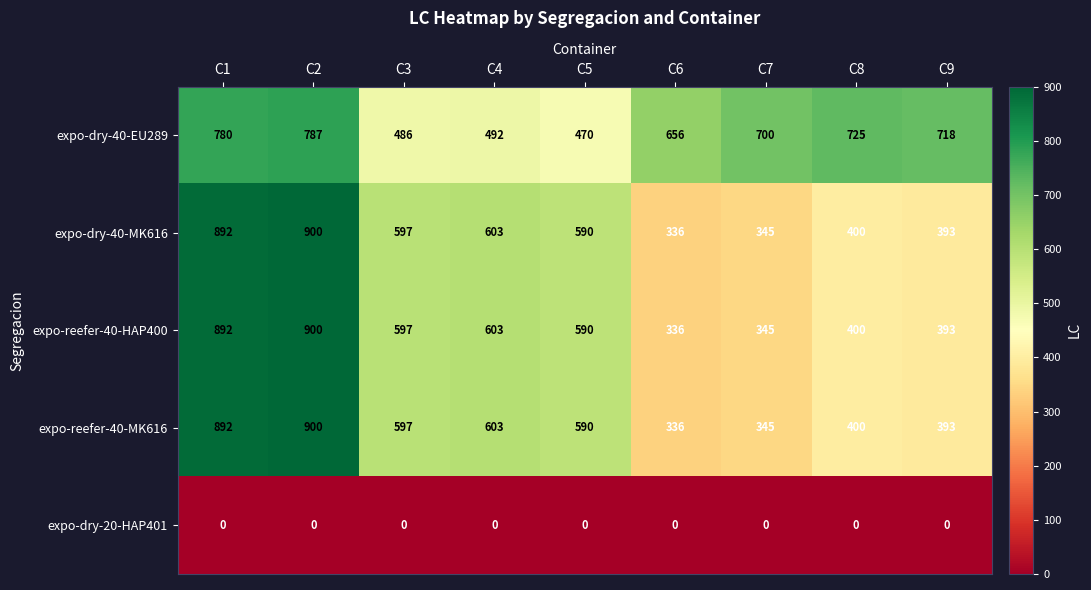

The expo-dry-20-HAP401 series shows 0 at C6. True or false?

True